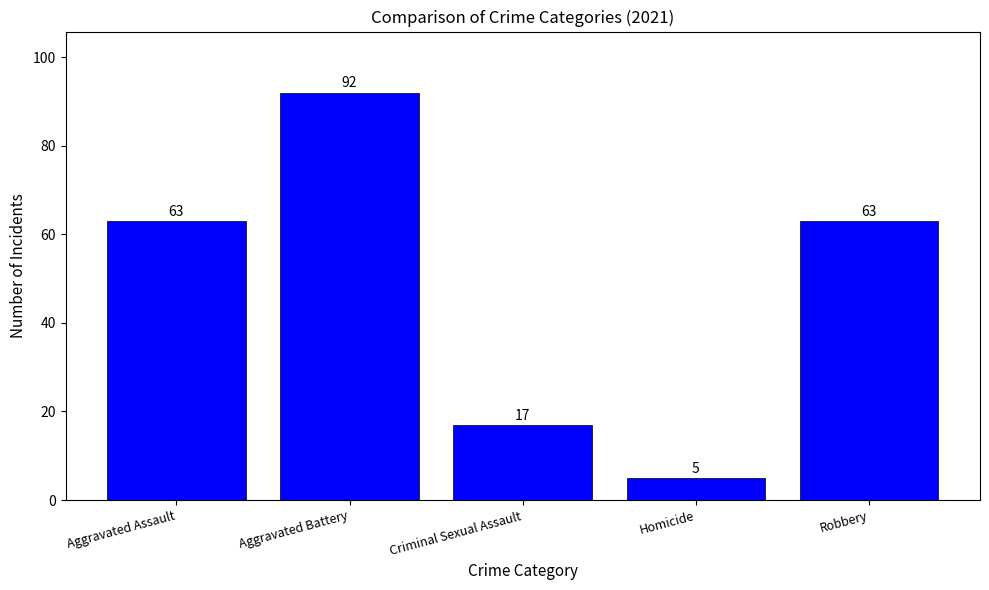

Does the chart contain stacked bars?

No